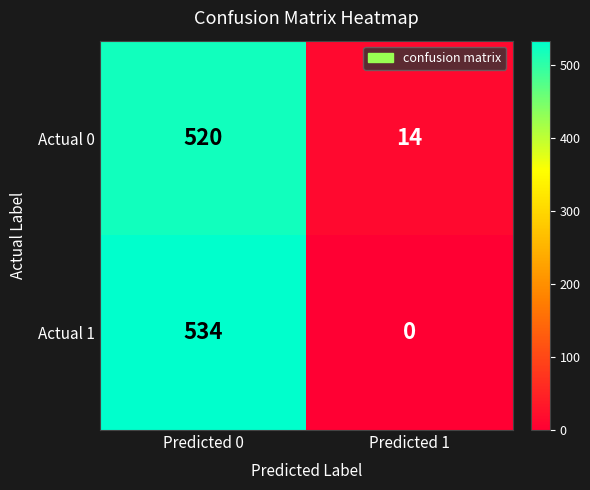

What is the sum of all Actual 1 values?

534